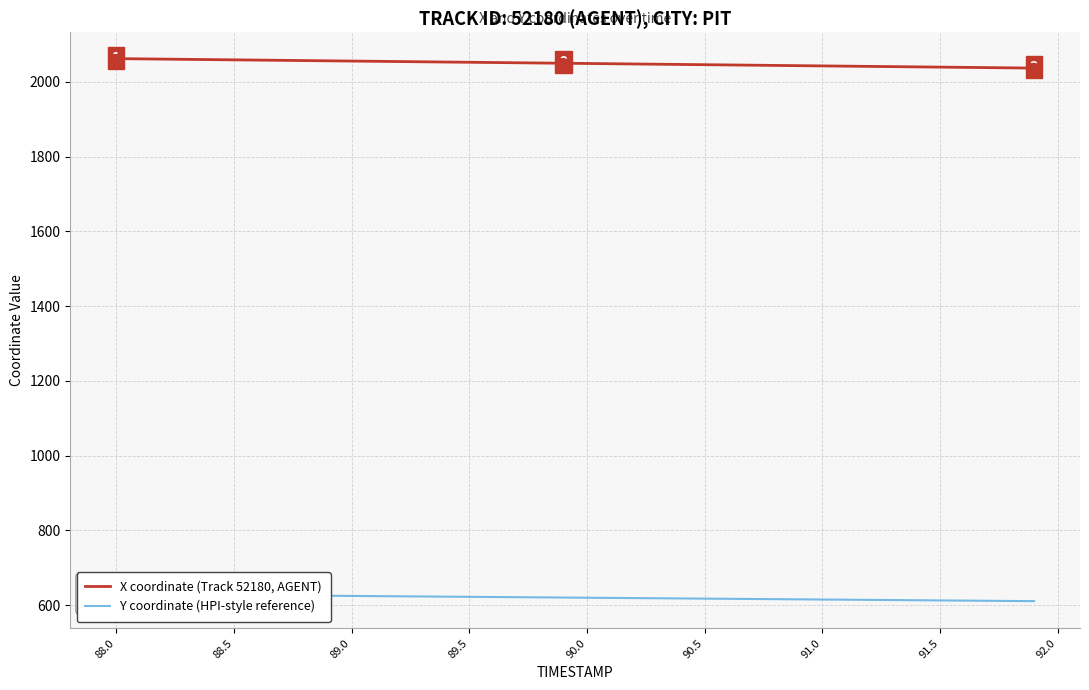

The X coordinate (Track 52180, AGENT) series shows 2052.1 at 89.5. True or false?

True